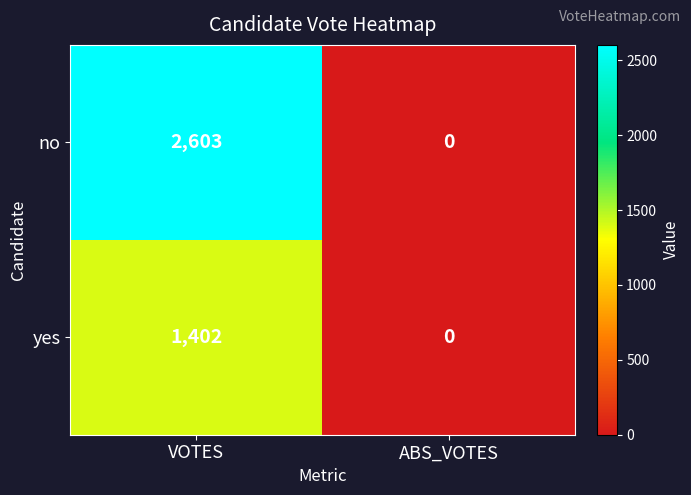

List the series in order of their overall mean, lowest first.

yes, no